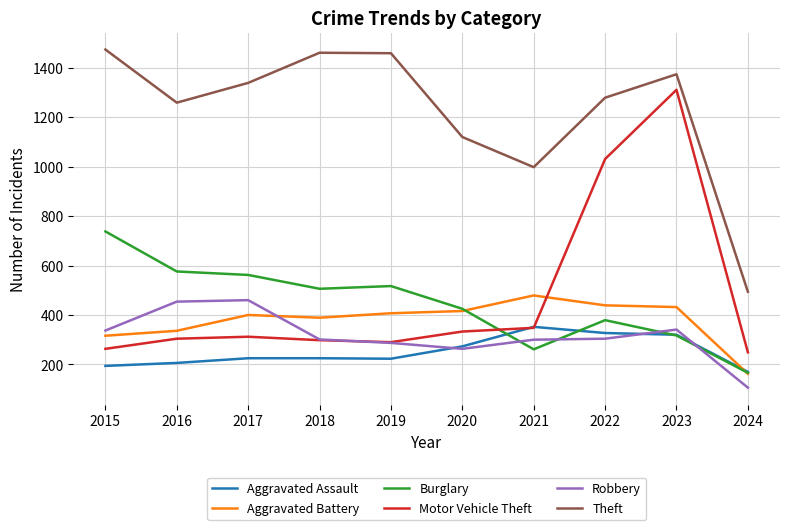

True or false: Aggravated Assault has a value of 378 at 2019.

False